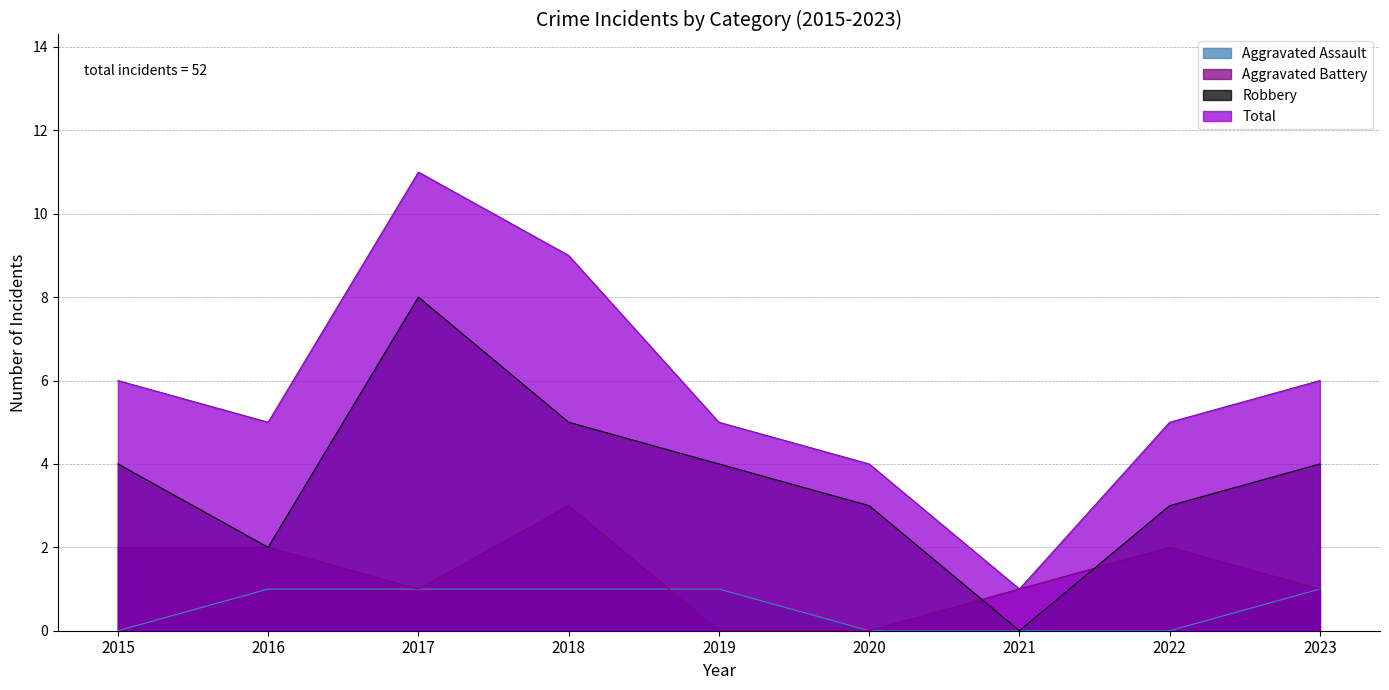

Where is the first local maximum for Robbery?

2017